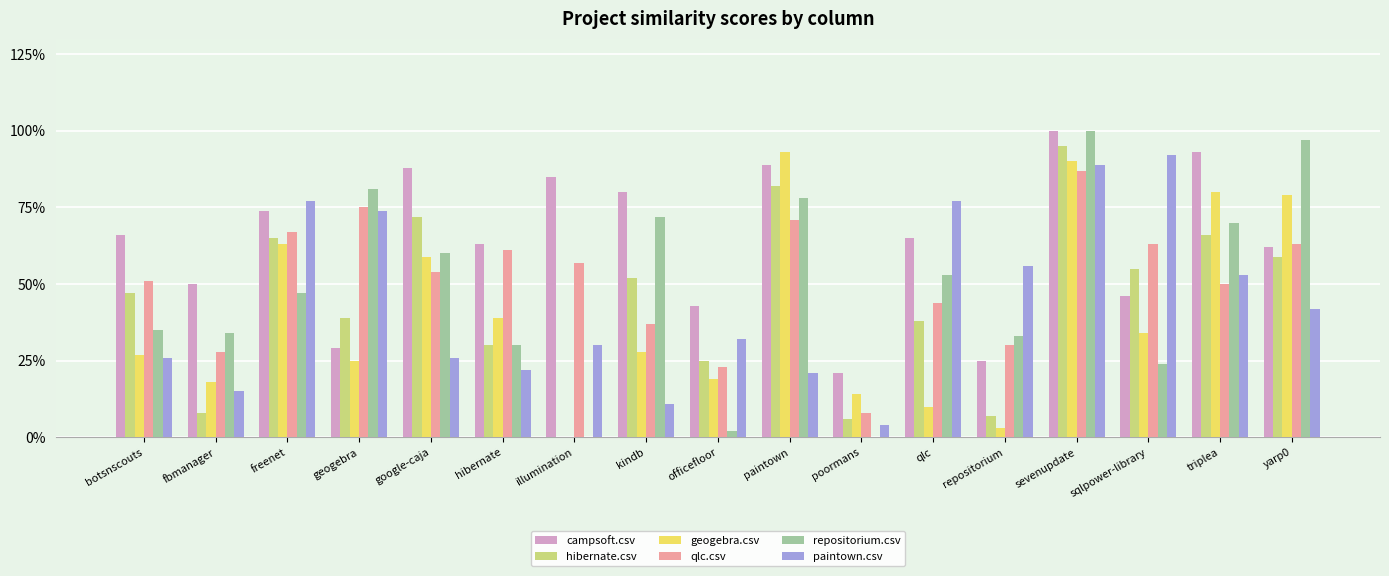

List the series in order of their peak value, lowest first.

qlc.csv, paintown.csv, geogebra.csv, hibernate.csv, campsoft.csv, repositorium.csv